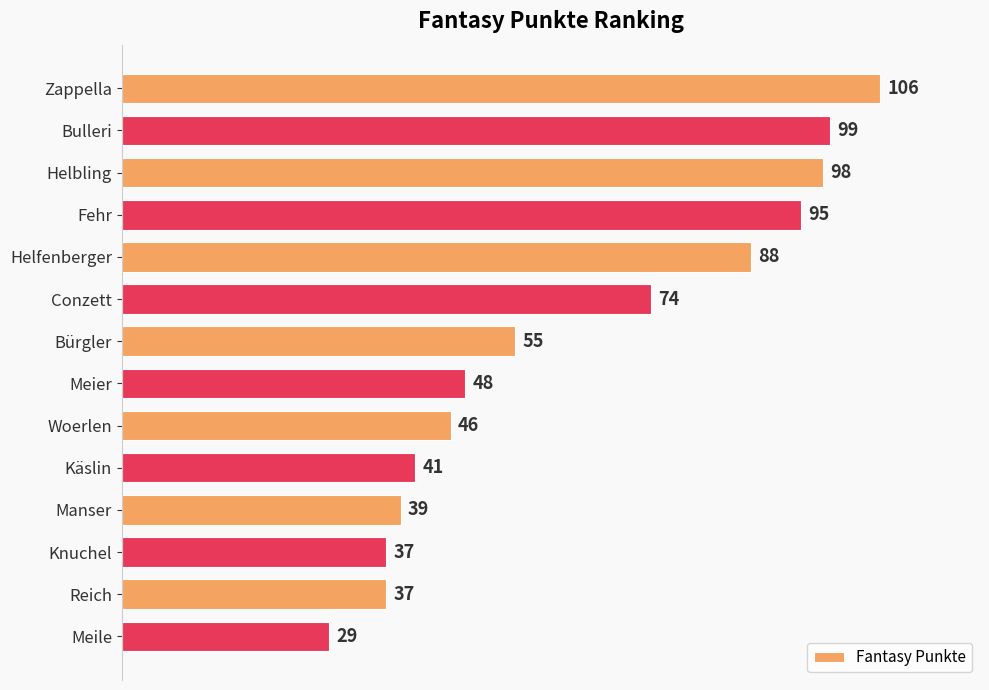

What value does the data have at Zappella, to the nearest 10?

110